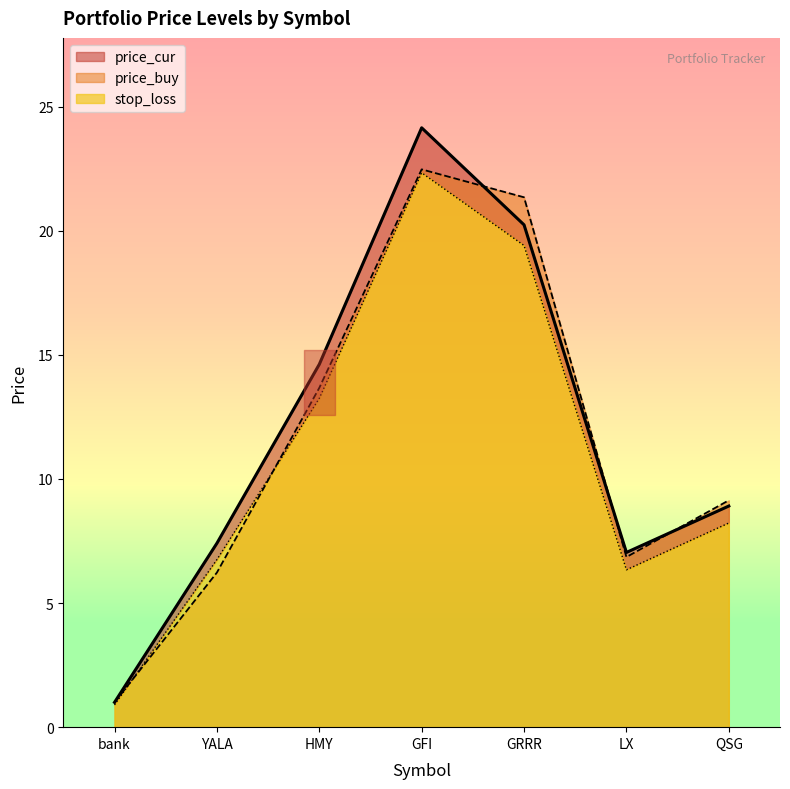

What value does the stop_loss series have at bank?

0.9